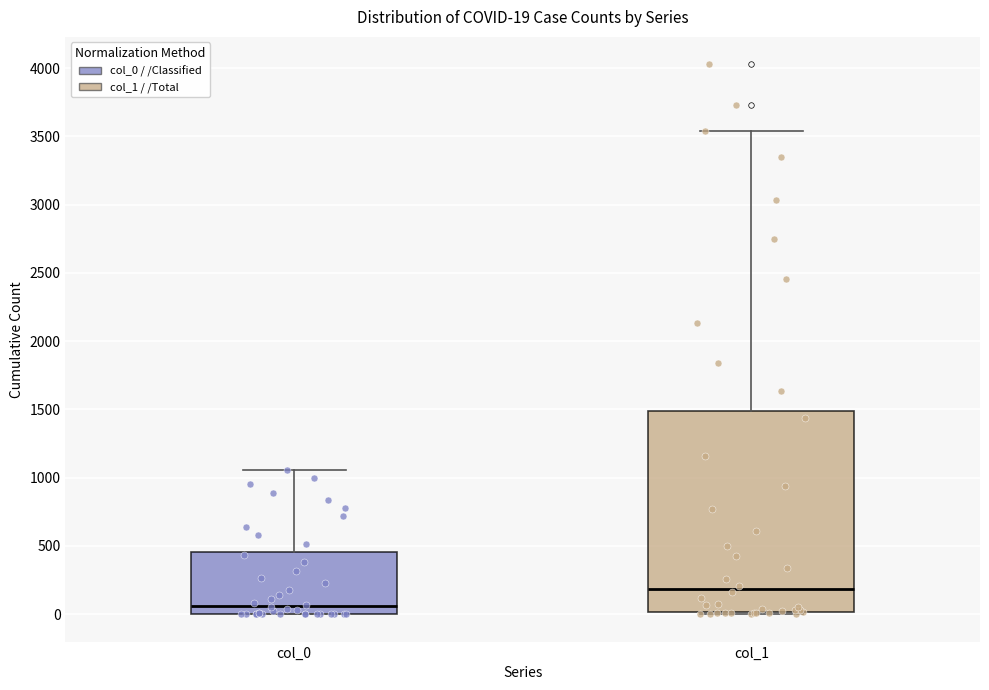

Comparing the boxes themselves (not the whiskers), which one is the tallest?

col_1